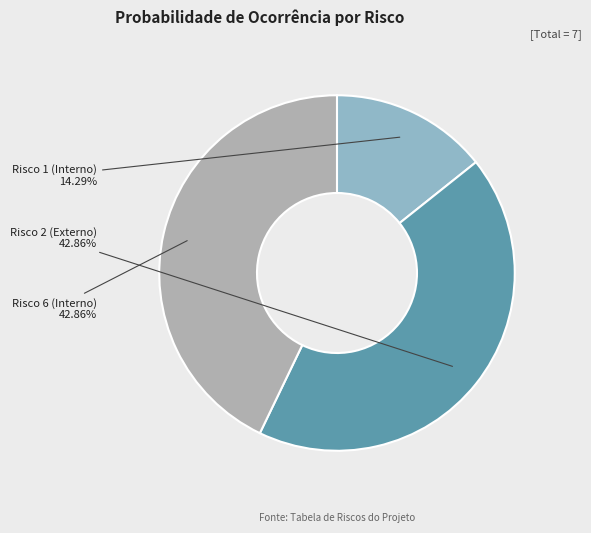

Which has a higher value, Risco 2 (Externo) or Risco 1 (Interno)?

Risco 2 (Externo)